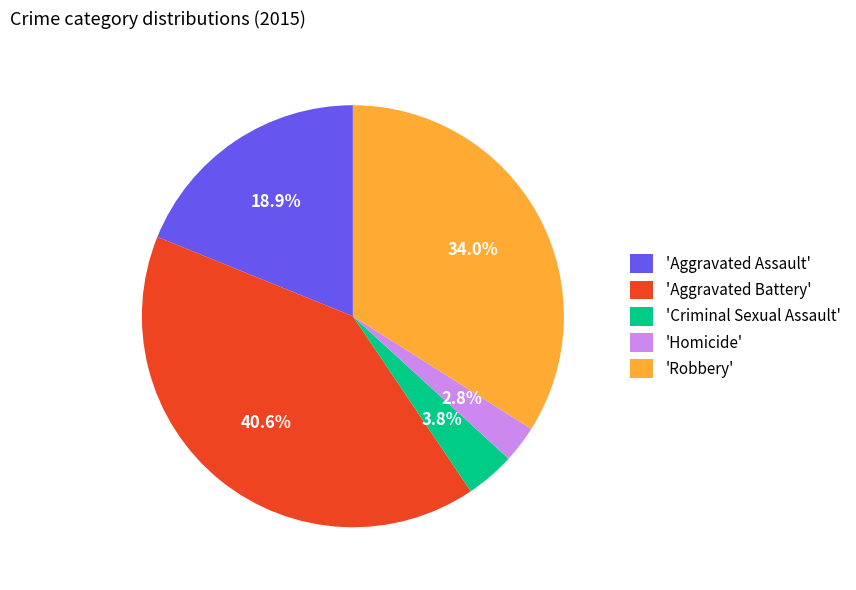

What is the total percentage of 'Aggravated Battery' and 'Robbery'?

74.5%